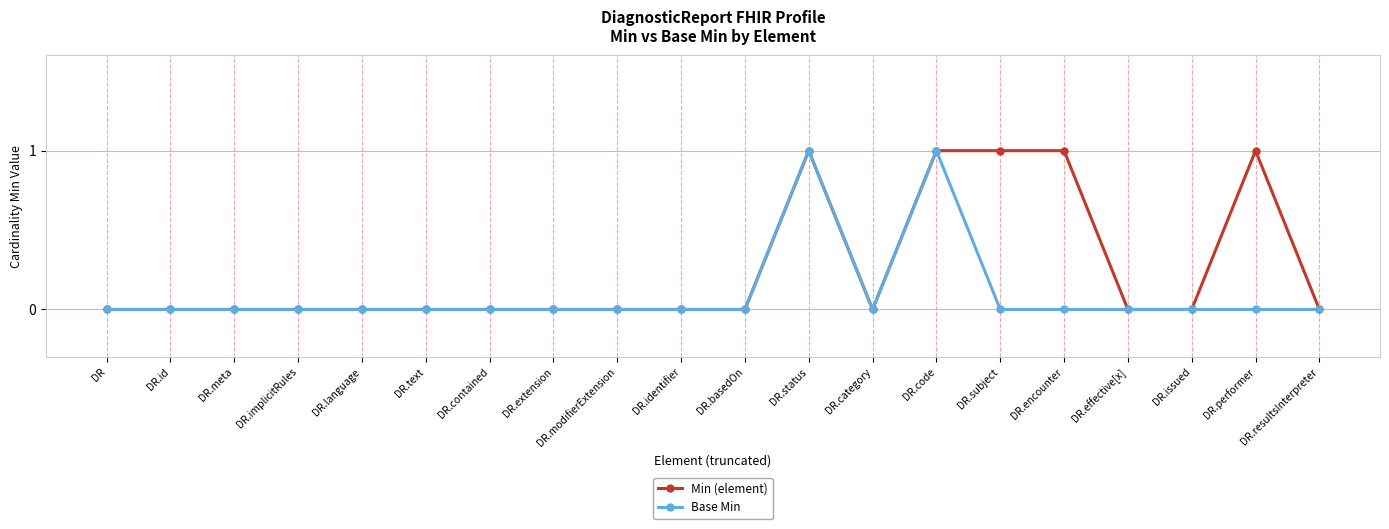

The Min (element) series shows -1 at DR.language. True or false?

False